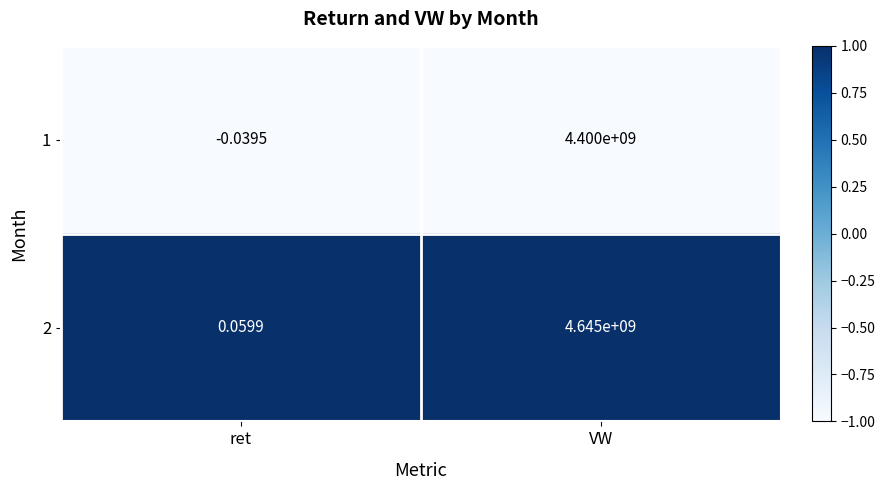

Where is 1 nearest to the value 2199999999?

ret